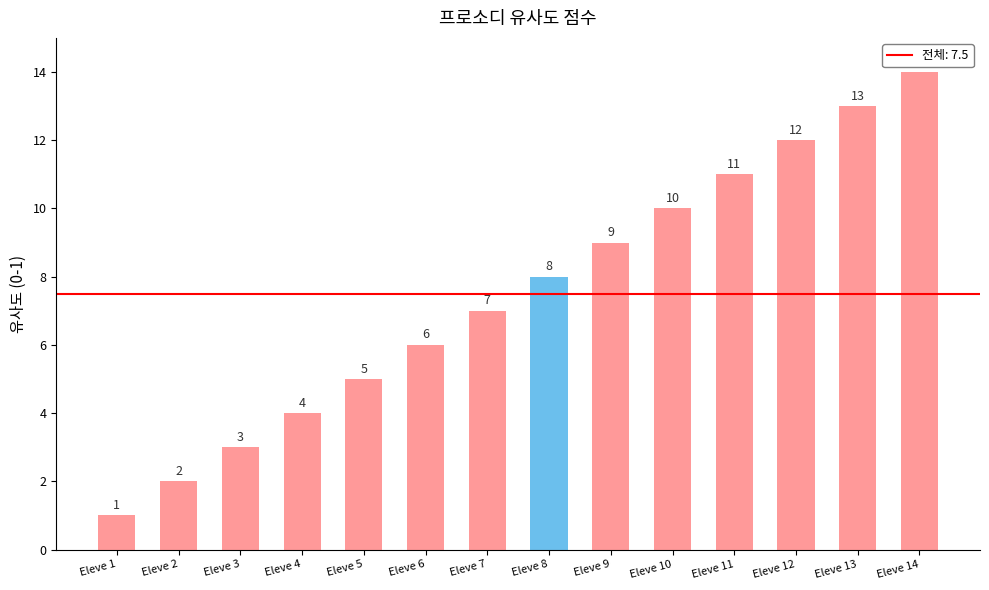

Approximately how many times larger is the value at Eleve 12 compared to Eleve 8?

1.5